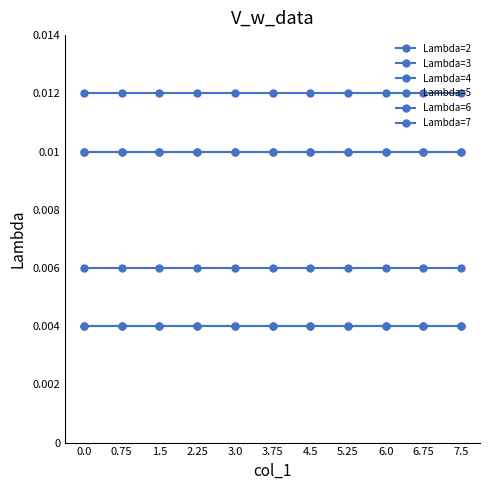

What is the label of the 3rd point from the left?

1.5